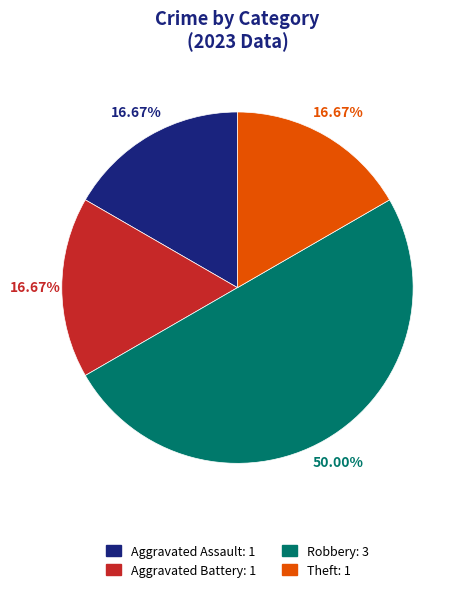

Which has a higher value, Robbery: 3 or Theft: 1?

Robbery: 3